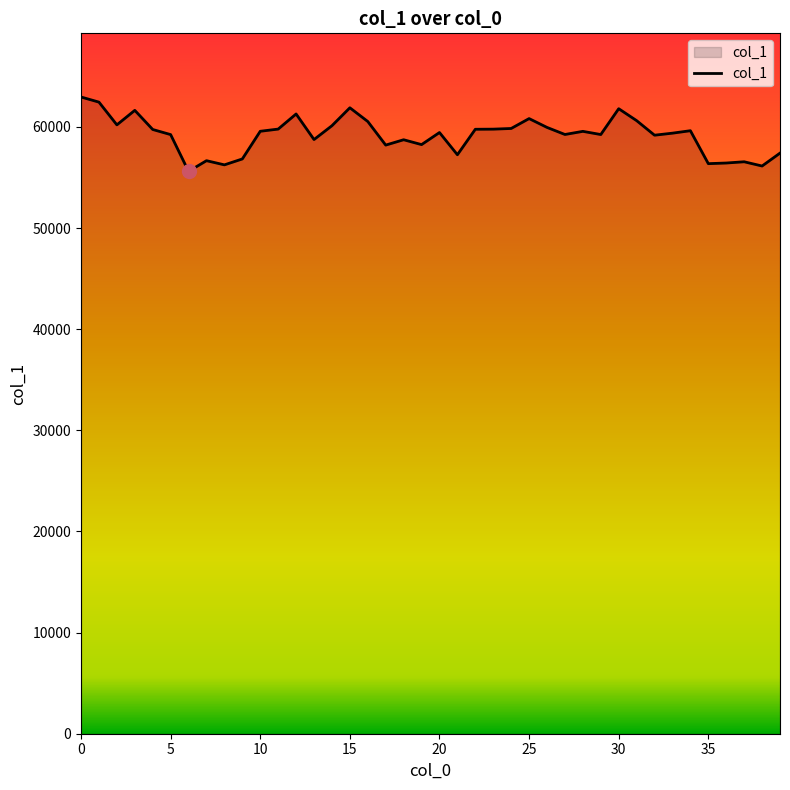

What is the sum of all values?

2367068